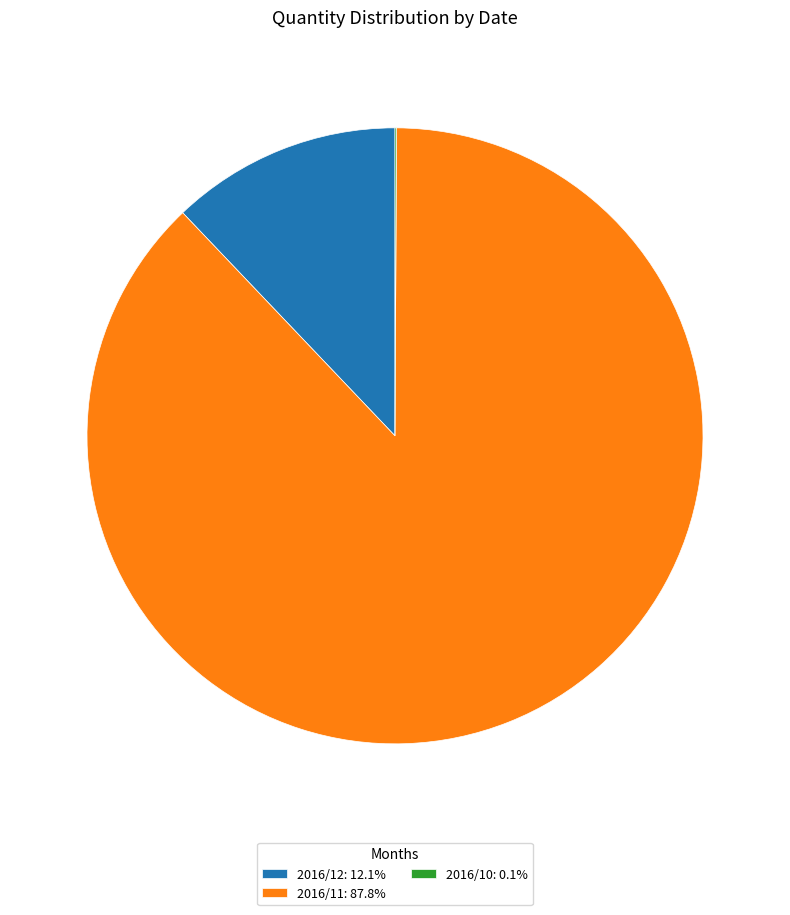

Does 2016/12: 12.1% account for over 50% of the chart?

No